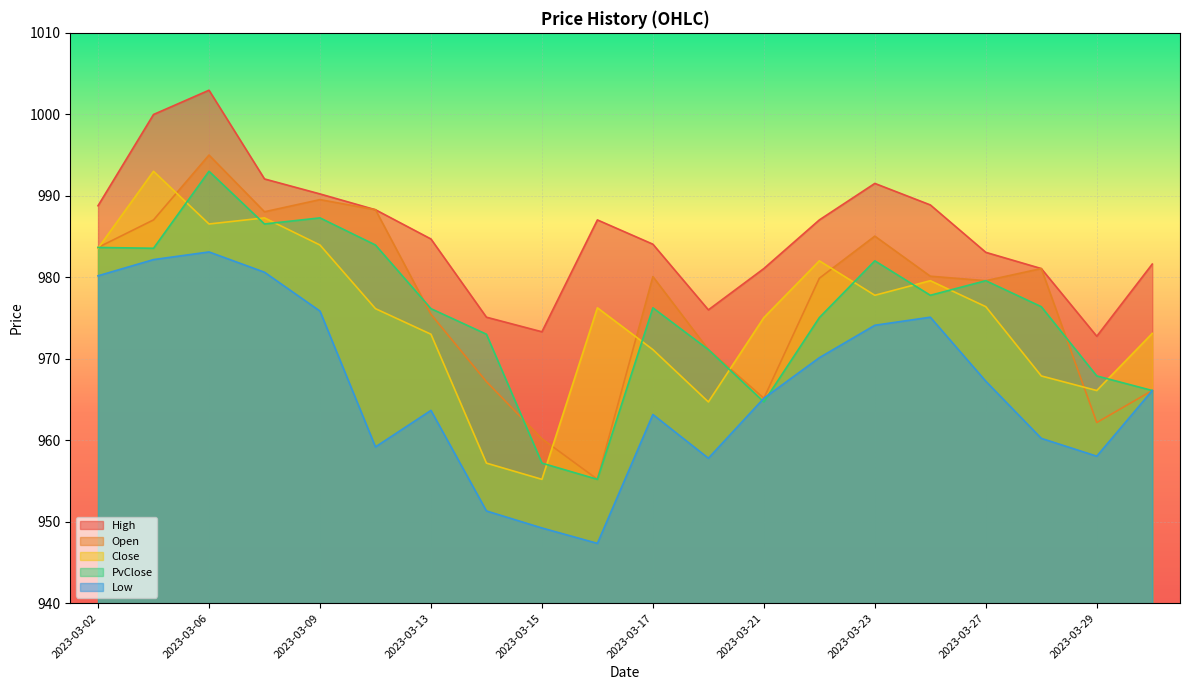

Reading right to left, extract all data points from this chart.

High: 2023-03-31=981.6	2023-03-29=972.8	2023-03-28=981.1	2023-03-27=983.1	2023-03-24=988.9	2023-03-23=991.5	2023-03-22=987.0	2023-03-21=981.1	2023-03-20=976.0	2023-03-17=984.1	2023-03-16=987.0	2023-03-15=973.3	2023-03-14=975.1	2023-03-13=984.7	2023-03-10=988.3	2023-03-09=990.2	2023-03-08=992.1	2023-03-06=1003.0	2023-03-03=1000.0	2023-03-02=988.8
Open: 2023-03-31=966.1	2023-03-29=962.2	2023-03-28=981.1	2023-03-27=979.6	2023-03-24=980.1	2023-03-23=985.0	2023-03-22=979.9	2023-03-21=965.1	2023-03-20=971.1	2023-03-17=980.1	2023-03-16=955.2	2023-03-15=960.2	2023-03-14=967.2	2023-03-13=975.5	2023-03-10=988.3	2023-03-09=989.5	2023-03-08=988.0	2023-03-06=995.0	2023-03-03=987.0	2023-03-02=983.7
Close: 2023-03-31=973.1	2023-03-29=966.1	2023-03-28=967.9	2023-03-27=976.4	2023-03-24=979.6	2023-03-23=977.8	2023-03-22=982.0	2023-03-21=975.0	2023-03-20=964.7	2023-03-17=971.1	2023-03-16=976.2	2023-03-15=955.2	2023-03-14=957.2	2023-03-13=973.0	2023-03-10=976.1	2023-03-09=984.0	2023-03-08=987.3	2023-03-06=986.5	2023-03-03=993.0	2023-03-02=983.6
PvClose: 2023-03-31=966.1	2023-03-29=967.9	2023-03-28=976.4	2023-03-27=979.6	2023-03-24=977.8	2023-03-23=982.0	2023-03-22=975.0	2023-03-21=964.7	2023-03-20=971.1	2023-03-17=976.2	2023-03-16=955.2	2023-03-15=957.2	2023-03-14=973.0	2023-03-13=976.1	2023-03-10=984.0	2023-03-09=987.3	2023-03-08=986.5	2023-03-06=993.0	2023-03-03=983.6	2023-03-02=983.7
Low: 2023-03-31=966.1	2023-03-29=958.0	2023-03-28=960.2	2023-03-27=967.2	2023-03-24=975.1	2023-03-23=974.1	2023-03-22=970.1	2023-03-21=965.1	2023-03-20=957.8	2023-03-17=963.2	2023-03-16=947.3	2023-03-15=949.2	2023-03-14=951.3	2023-03-13=963.7	2023-03-10=959.2	2023-03-09=975.9	2023-03-08=980.6	2023-03-06=983.1	2023-03-03=982.2	2023-03-02=980.2